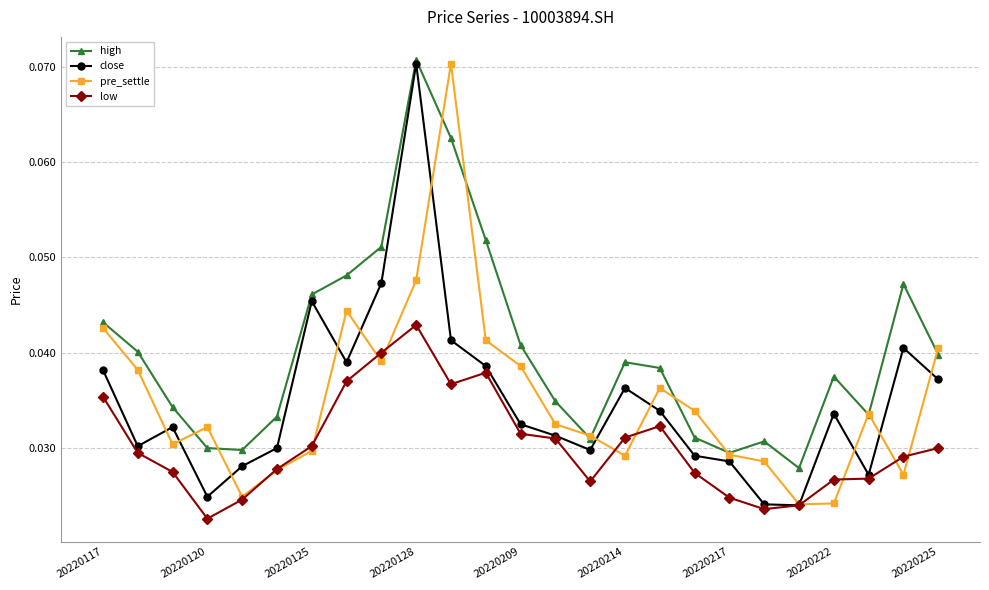

How many close values are between 0 and 1?

25